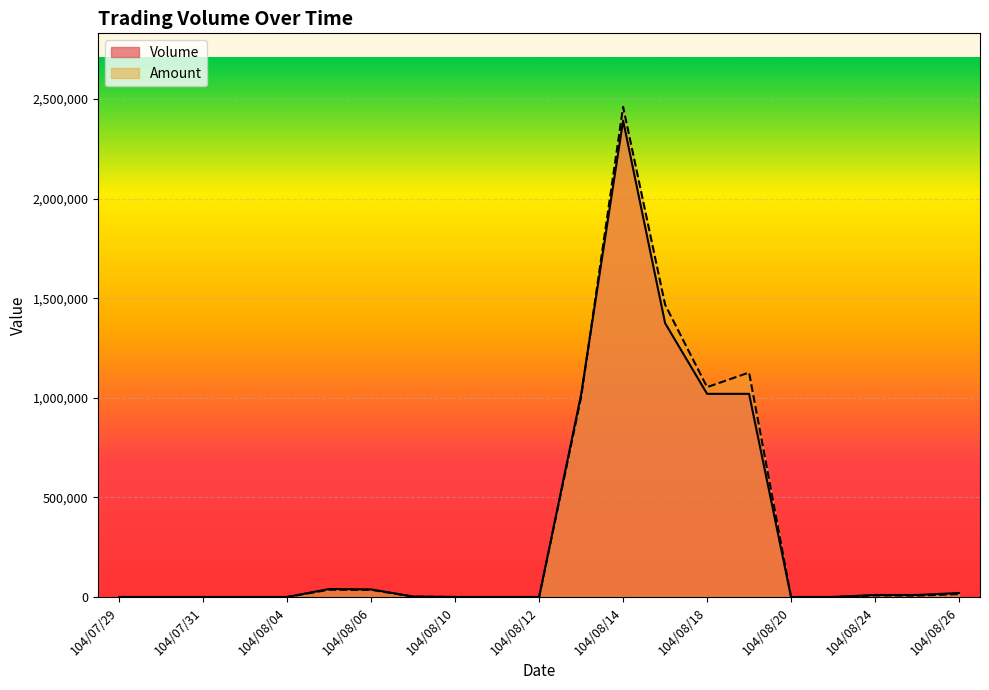

What is the difference between the maximum and minimum values in the Amount series?

2460950